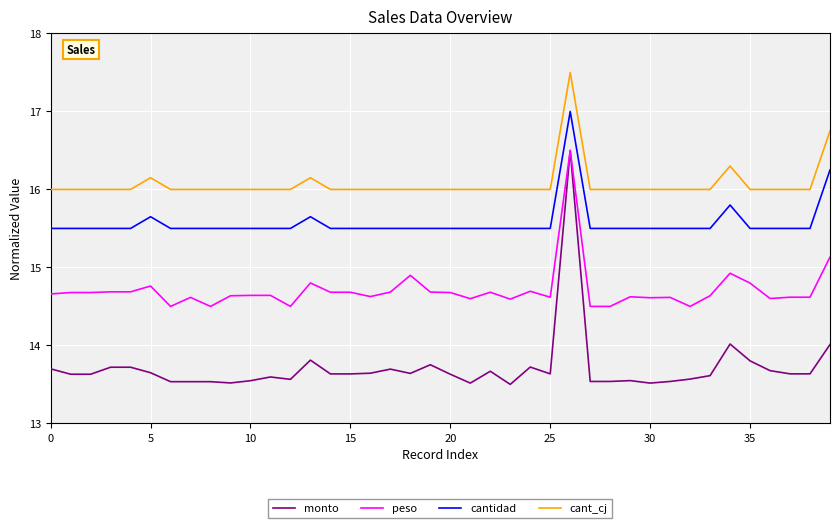

Which series has the largest range (max minus min)?

monto